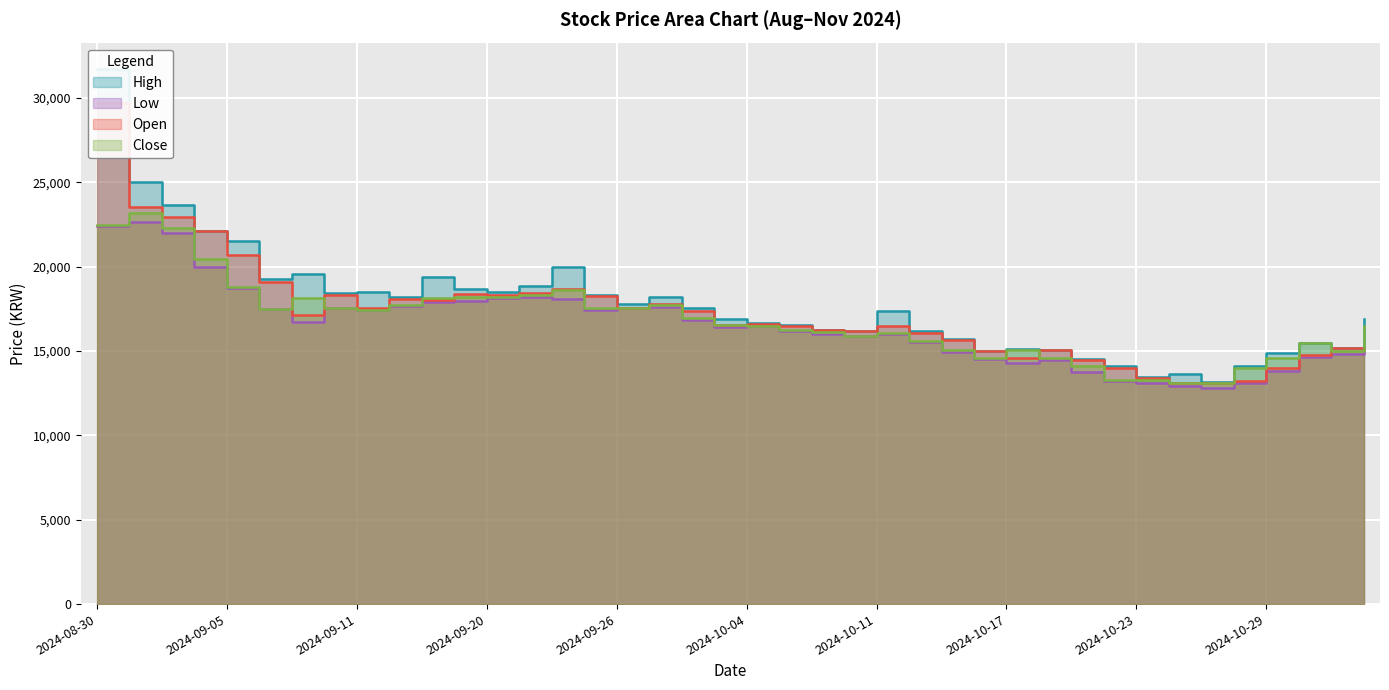

True or false: Low has more than 1 points higher than both neighbors.

True